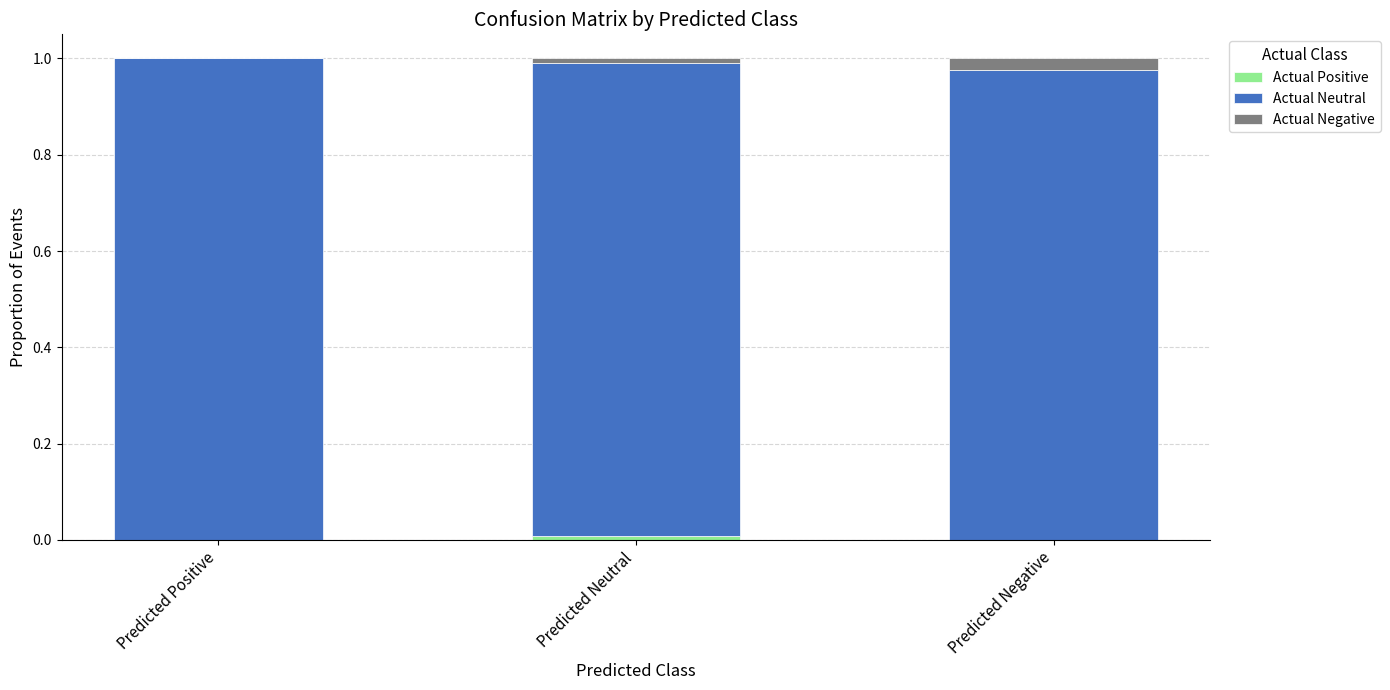

Are the bars grouped side by side (vs. stacked)?

No